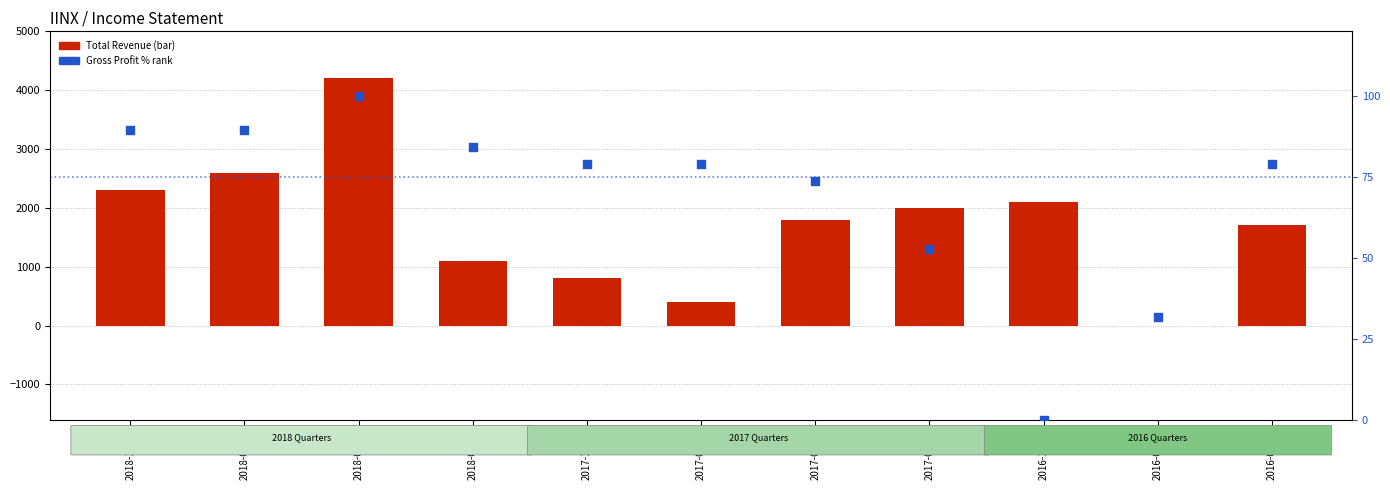

What is the total value across all series at 2017-03-31?

2052.6